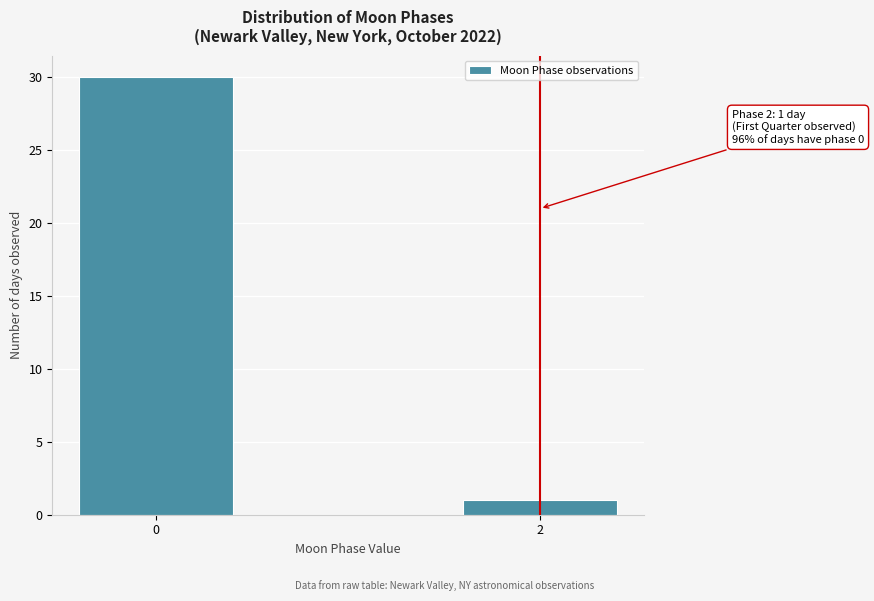

Reading left to right, list all the values displayed in this chart.

0=30	2=1